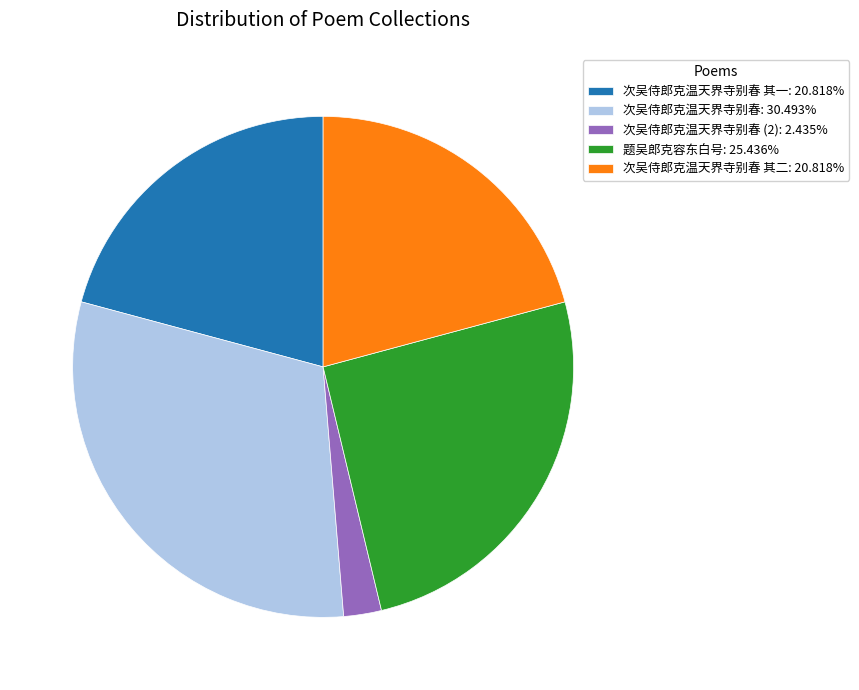

Count the number of slices in the pie.

5